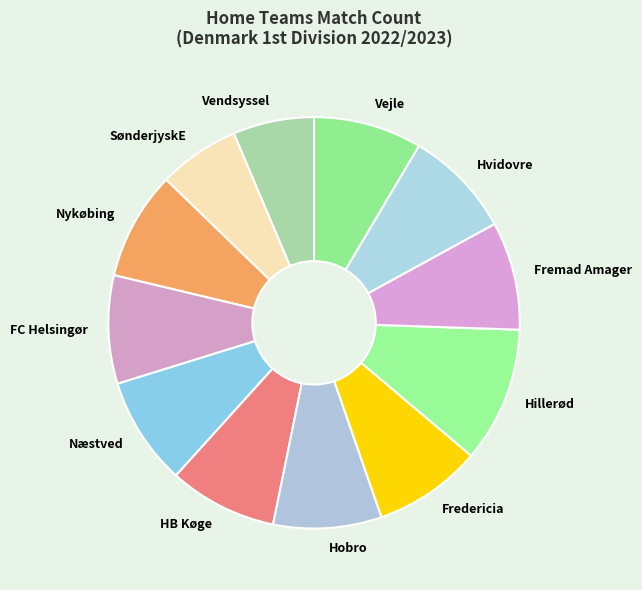

Is there any slice that represents more than half of the pie?

No